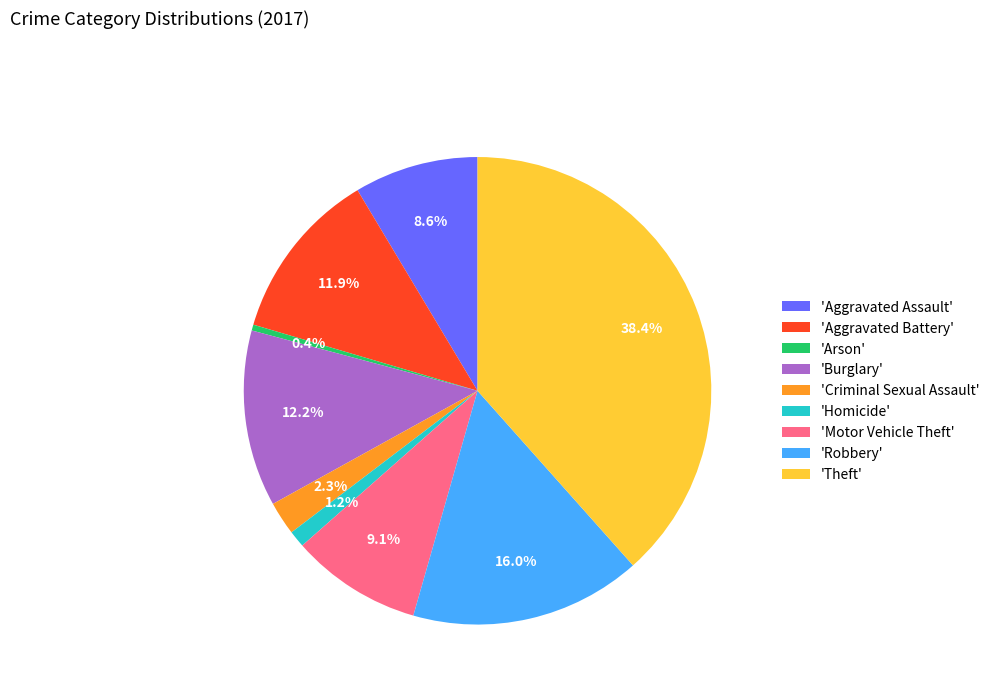

Between 'Robbery' and 'Homicide', which is larger?

'Robbery'